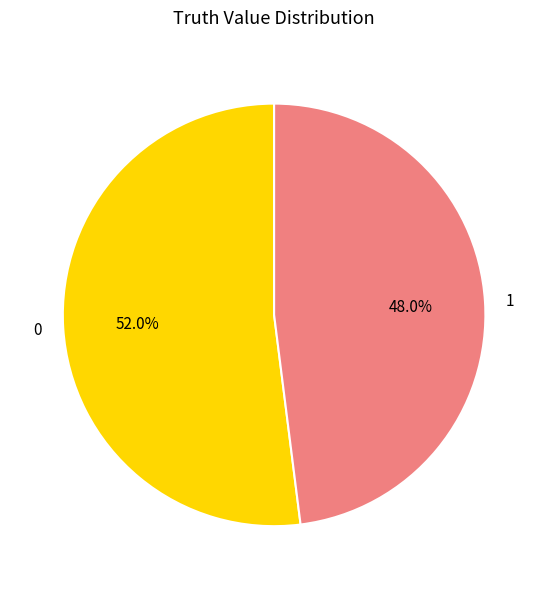

Does any single category account for the majority?

Yes